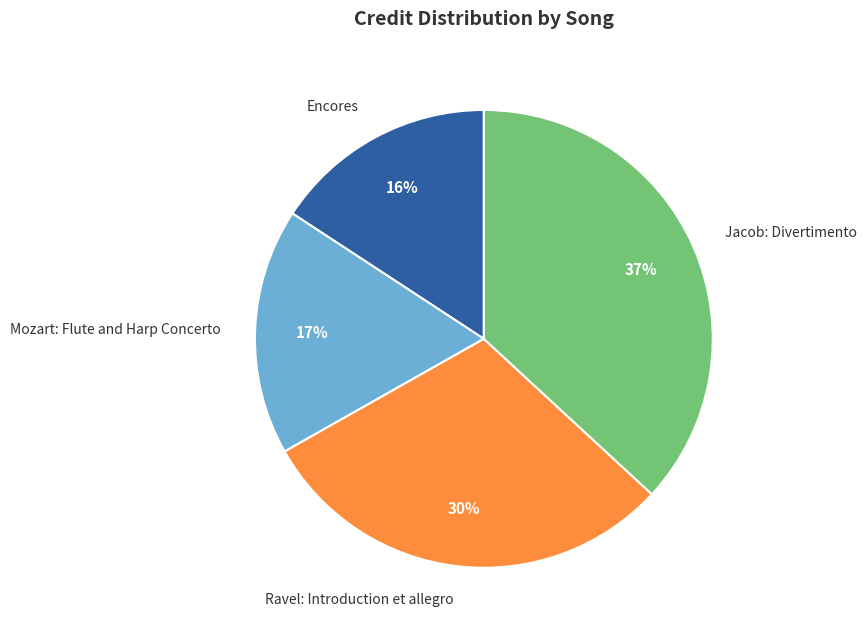

Does Ravel: Introduction et allegro represent more than half of the total?

No